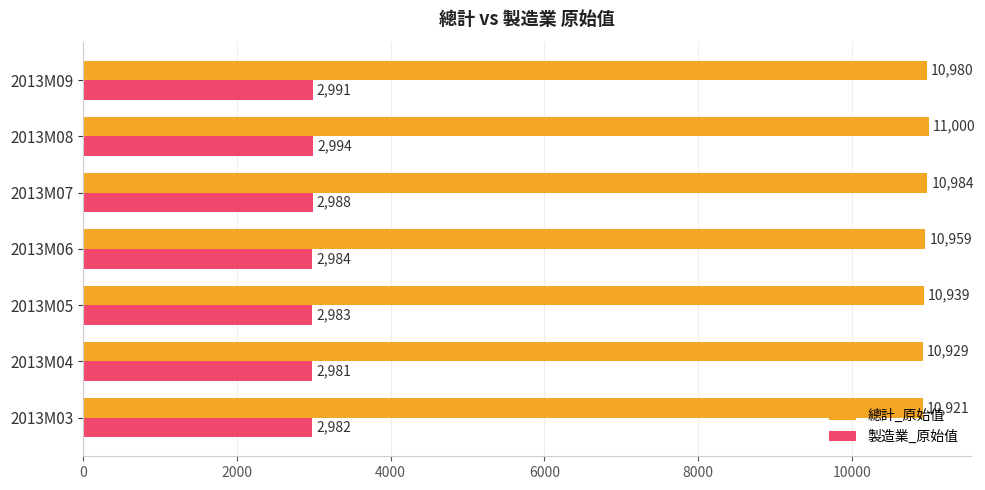

The value of 製造業_原始值 at 2013M07 is 2988. True or false?

True